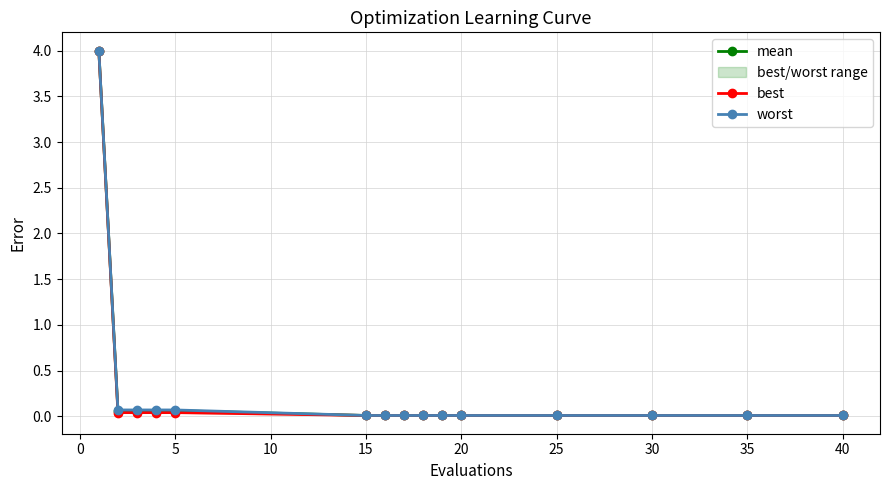

True or false: mean has a value of 0.1 at 5.

True